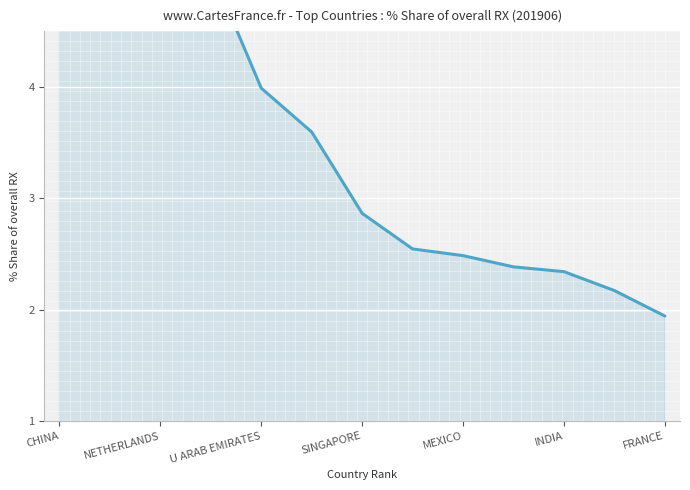

Reading left to right, extract all data points from this chart.

20.8	11.7	5.8	5.1	4.0	3.6	2.9	2.5	2.5	2.4	2.3	2.2	1.9